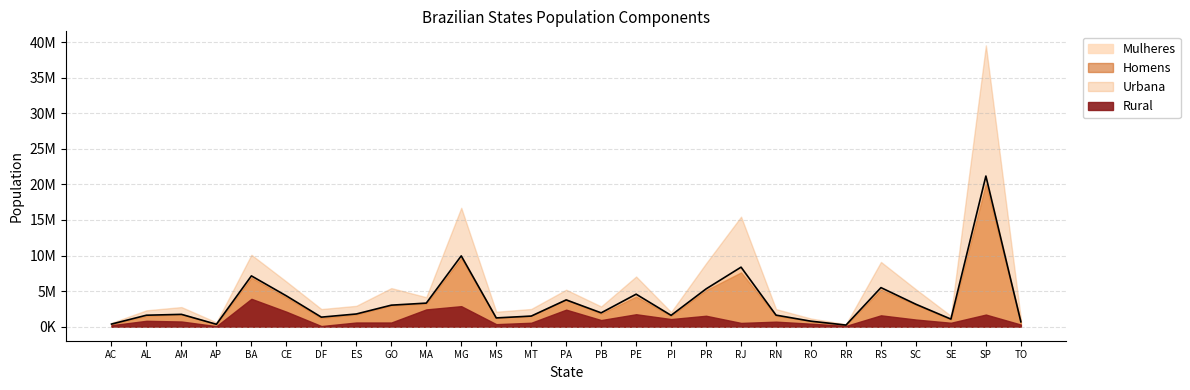

The value of Homens at MG is 4367124. True or false?

False